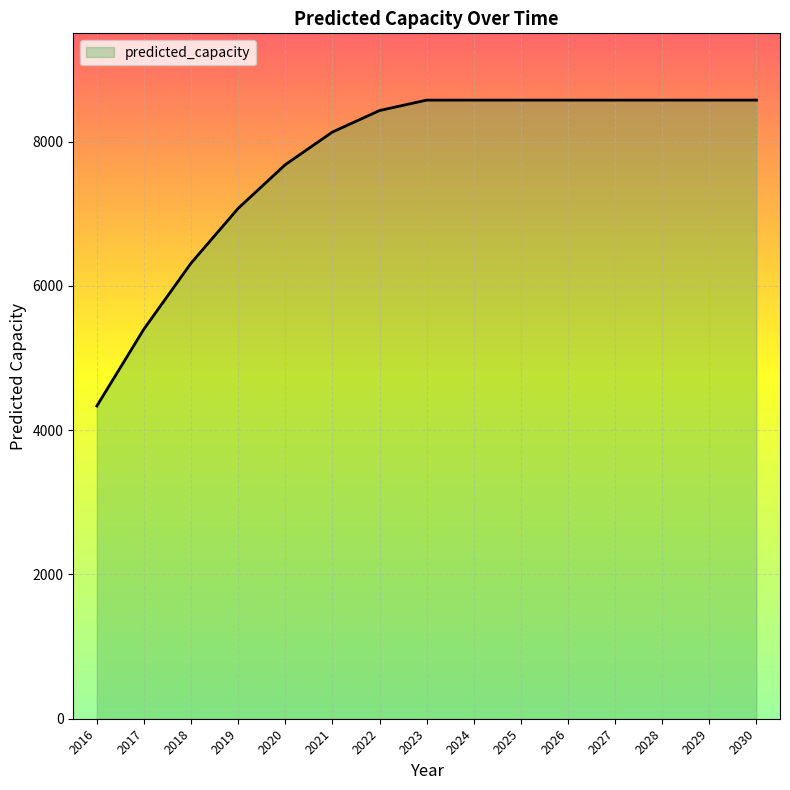

At which category does the chart reach its minimum across all series?

2016